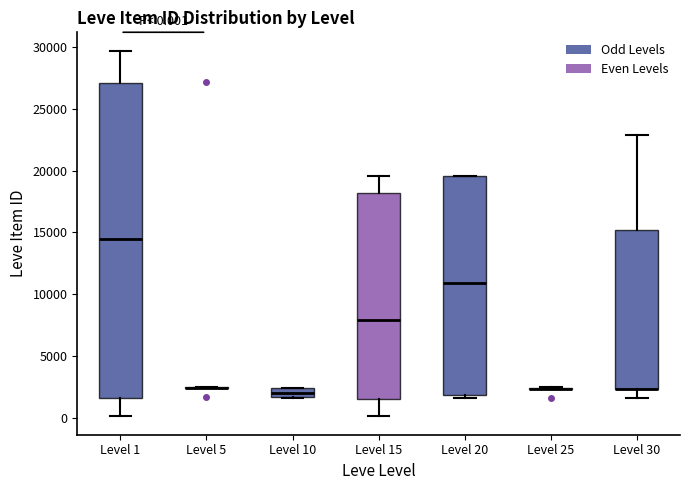

Which box is the tallest, from its lower edge to its upper edge?

Level 1